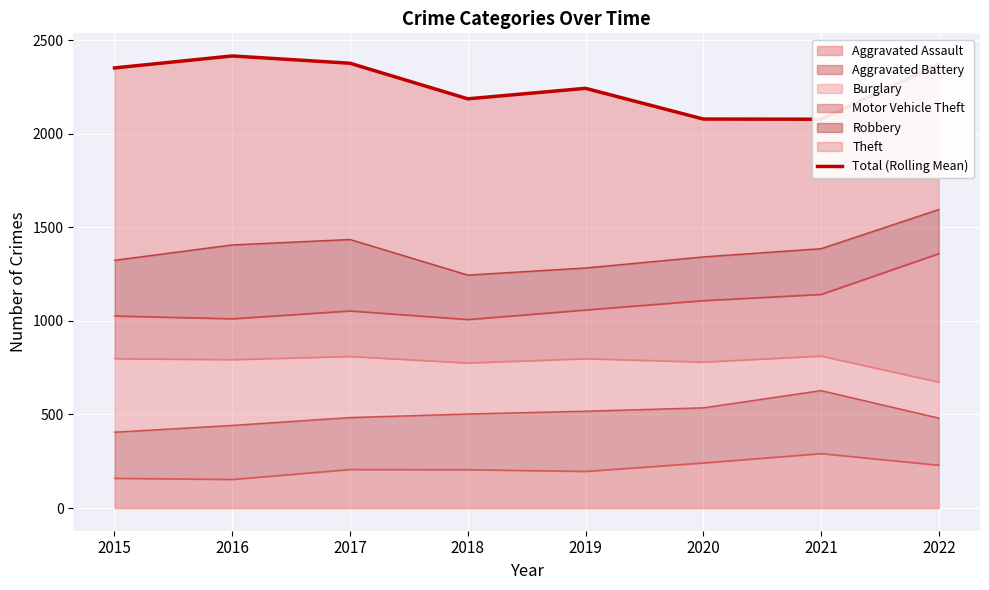

What is the sum of all values?

18095